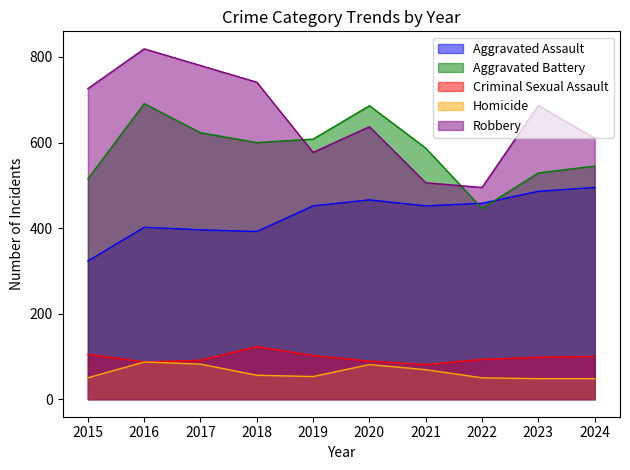

Reading left to right, transcribe all the data shown in this chart.

Aggravated Assault: 2015=323	2016=402	2017=396	2018=392	2019=452	2020=466	2021=452	2022=458	2023=486	2024=495
Aggravated Battery: 2015=515	2016=691	2017=623	2018=600	2019=608	2020=686	2021=587	2022=446	2023=529	2024=545
Criminal Sexual Assault: 2015=105	2016=87	2017=91	2018=123	2019=102	2020=89	2021=81	2022=93	2023=98	2024=100
Homicide: 2015=50	2016=87	2017=82	2018=56	2019=53	2020=81	2021=69	2022=50	2023=48	2024=48
Robbery: 2015=726	2016=819	2017=780	2018=741	2019=577	2020=637	2021=506	2022=495	2023=687	2024=610